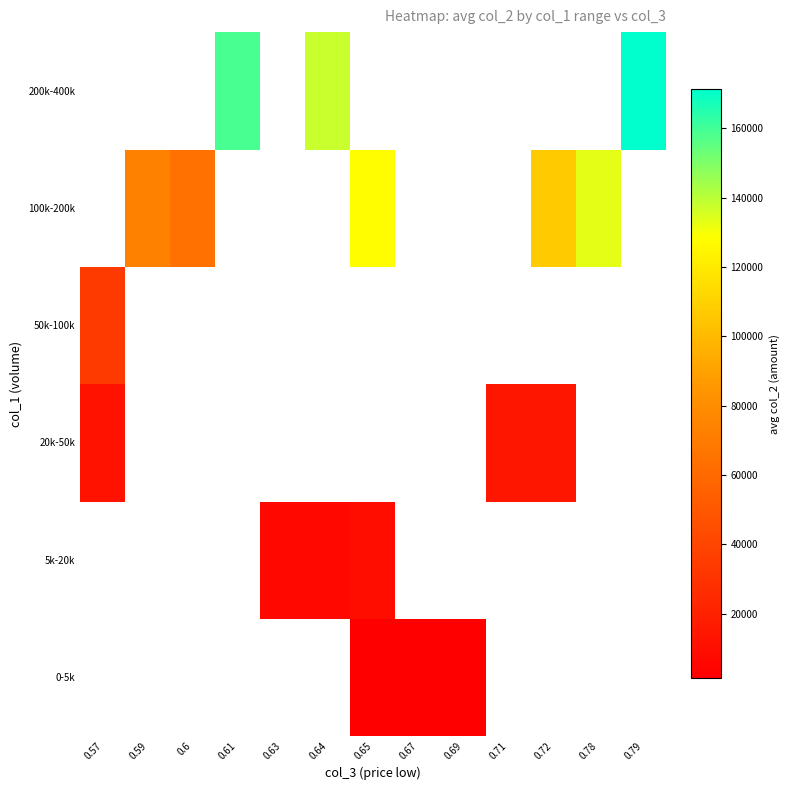

What is the smallest value displayed?

1370.0